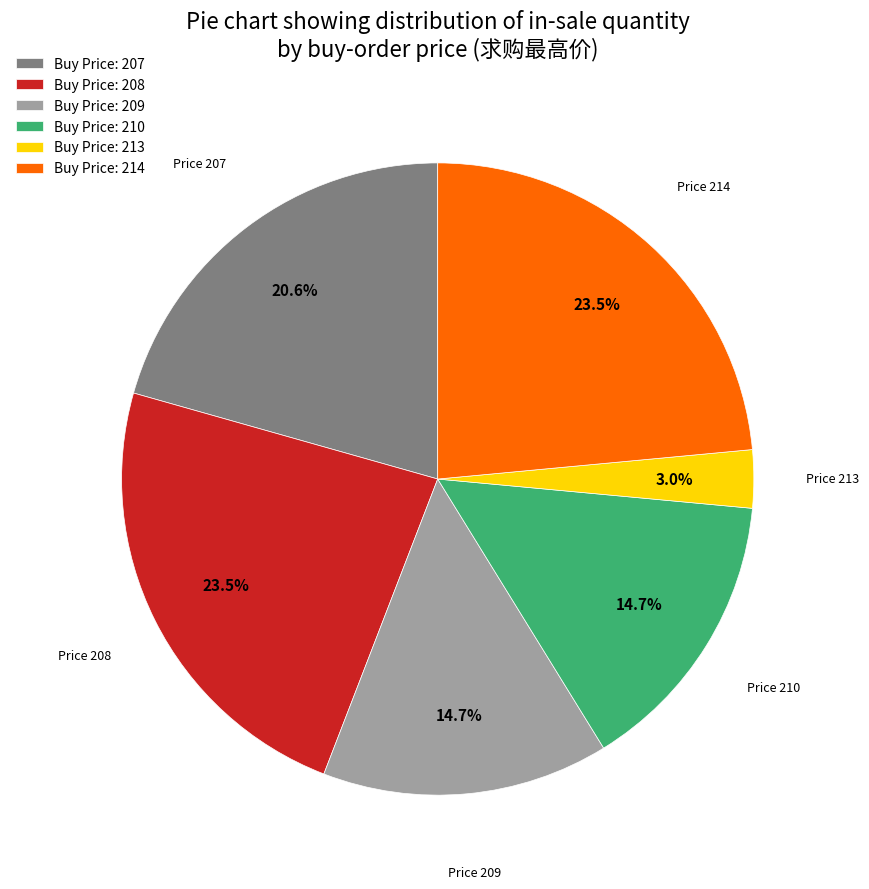

How much of the chart is everything except Buy Price: 209?

85.3%